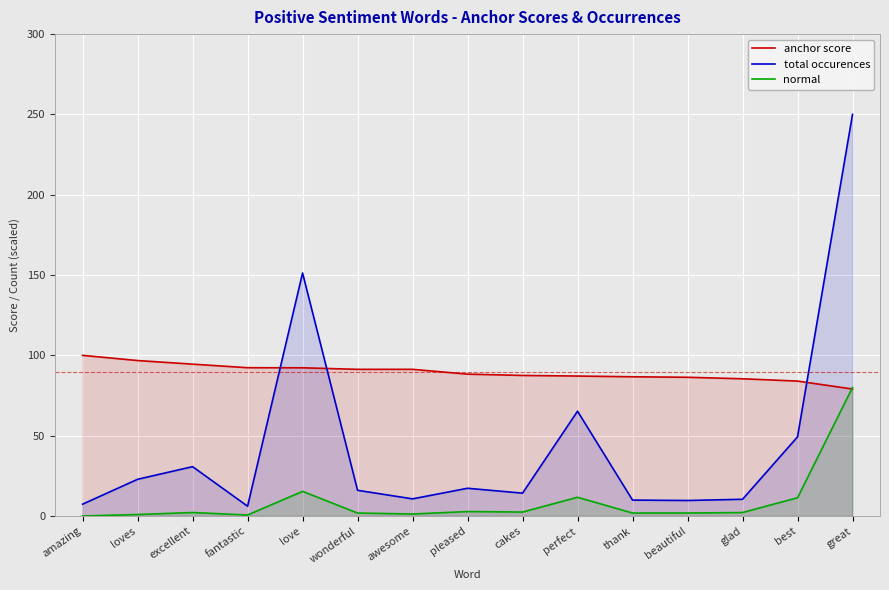

Reading left to right, list all the values displayed in this chart.

anchor score: amazing=100.0	loves=96.8	excellent=94.5	fantastic=92.3	love=92.3	wonderful=91.3	awesome=91.3	pleased=88.3	cakes=87.5	perfect=87.1	thank=86.7	beautiful=86.4	glad=85.4	best=84.0	great=79.0
total occurences: amazing=7.4	loves=22.8	excellent=30.7	fantastic=6.1	love=151.3	wonderful=16.0	awesome=10.7	pleased=17.3	cakes=14.2	perfect=65.2	thank=9.9	beautiful=9.6	glad=10.4	best=49.2	great=250.0
normal: amazing=0.0	loves=0.9	excellent=2.1	fantastic=0.6	love=15.3	wonderful=1.8	awesome=1.2	pleased=2.8	cakes=2.5	perfect=11.6	thank=1.8	beautiful=1.8	glad=2.1	best=11.3	great=80.0